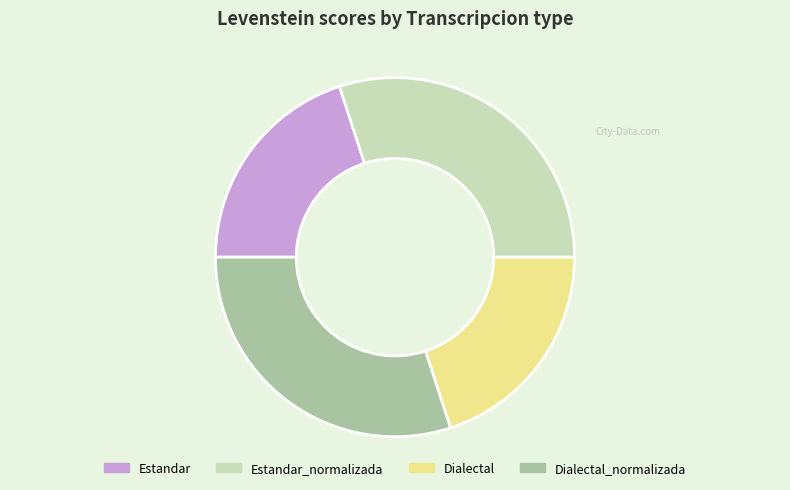

True or false: Estandar accounts for 20% of the total.

True